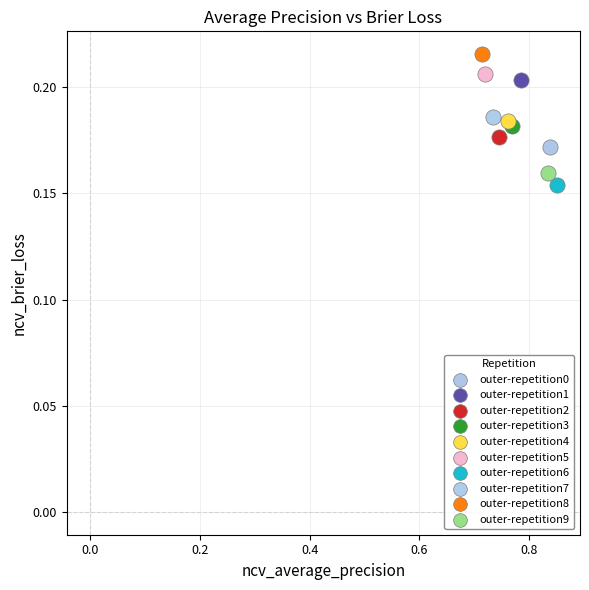

What are all the series names shown in the legend?

outer-repetition0, outer-repetition1, outer-repetition2, outer-repetition3, outer-repetition4, outer-repetition5, outer-repetition6, outer-repetition7, outer-repetition8, outer-repetition9